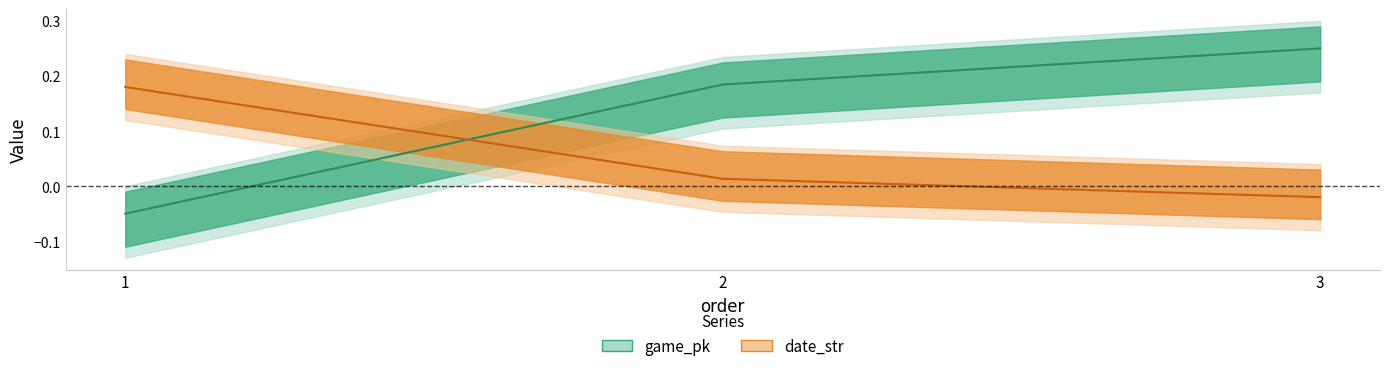

List the series in order of their peak value, lowest first.

date_str, game_pk